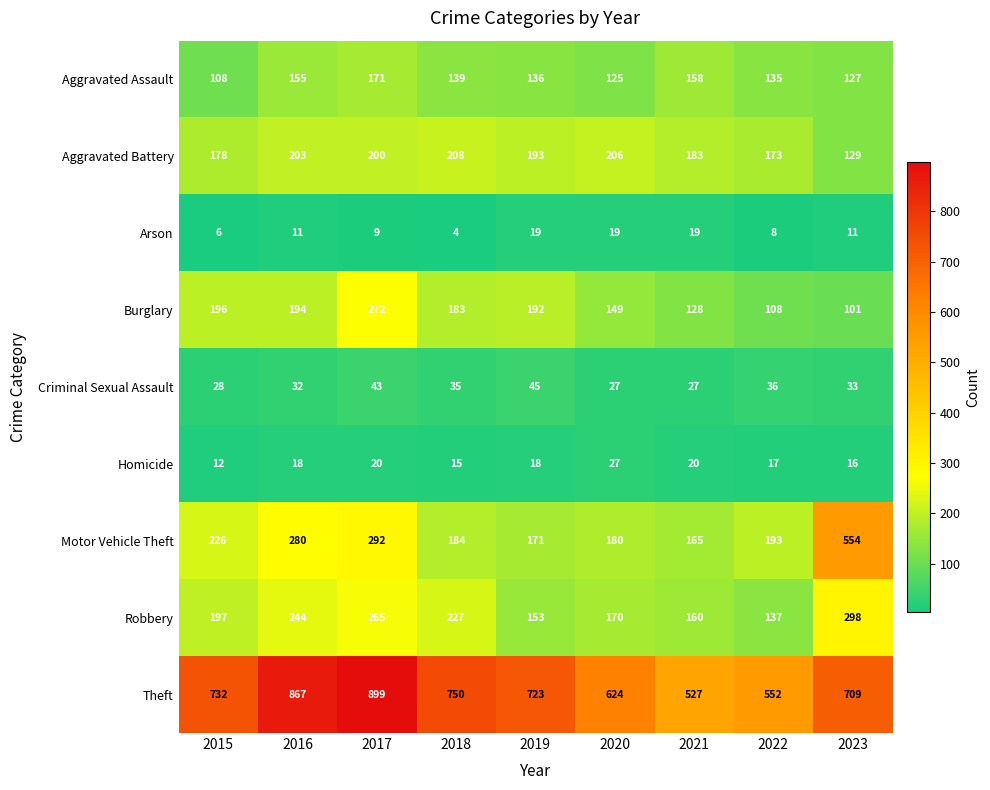

At which category is the sum across all series the highest?

2017